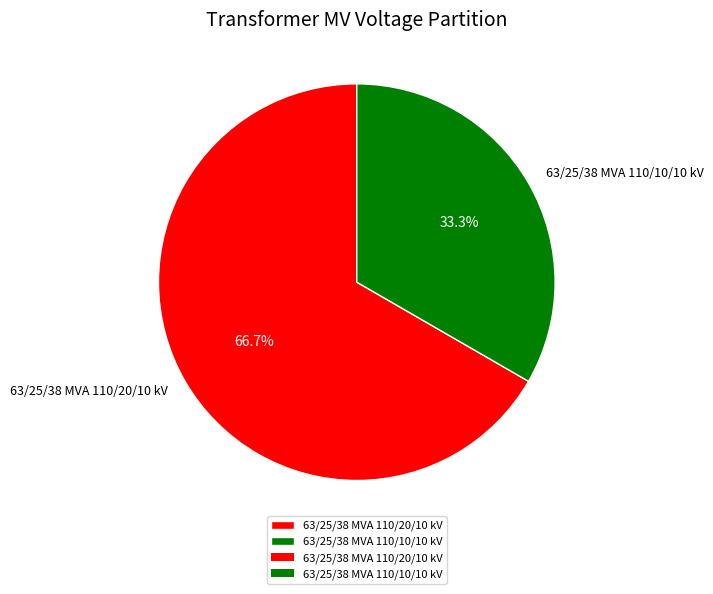

Does any single category account for the majority?

Yes